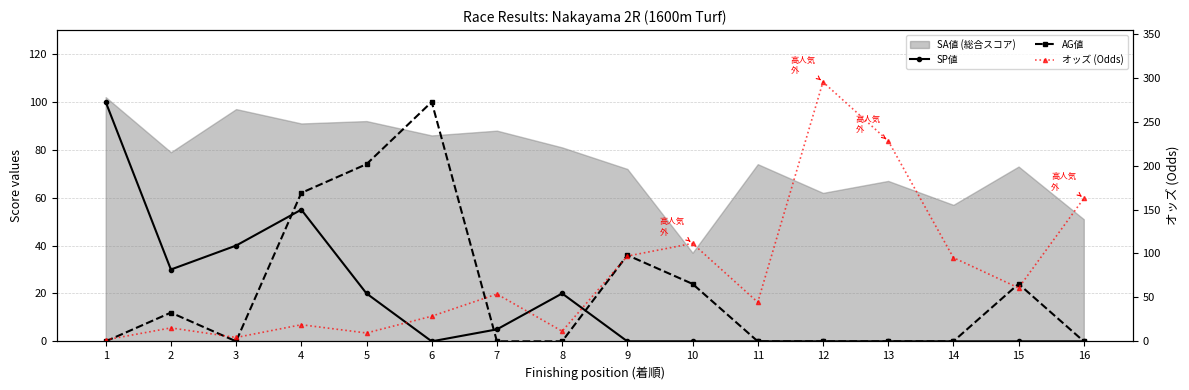

How many lines are shown in the chart?

3